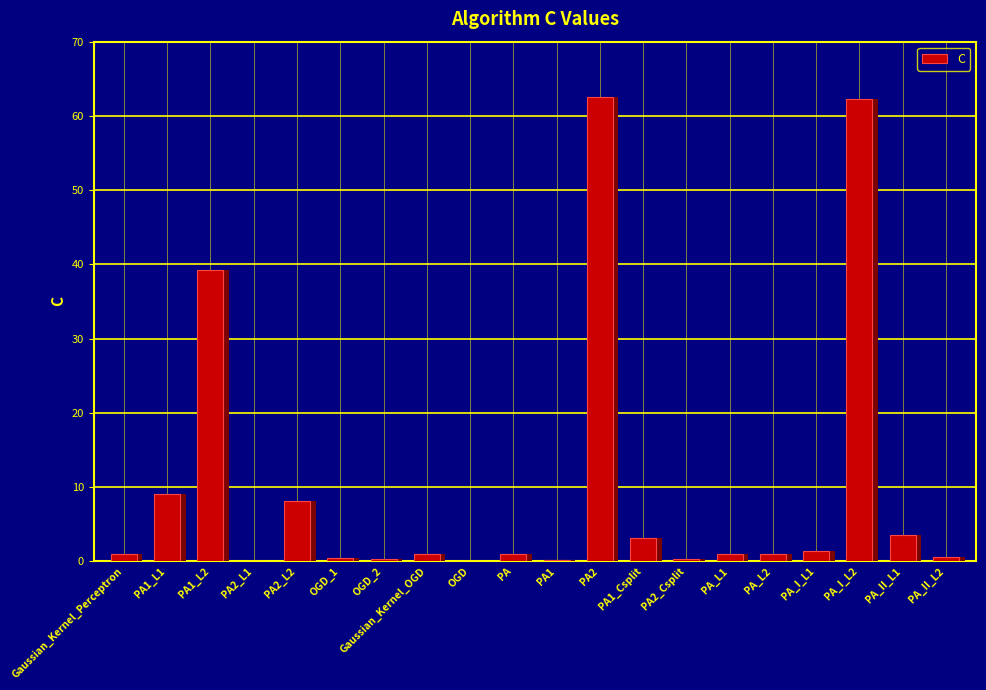

Is it true that the value at PA2_L1 is 0.1?

True